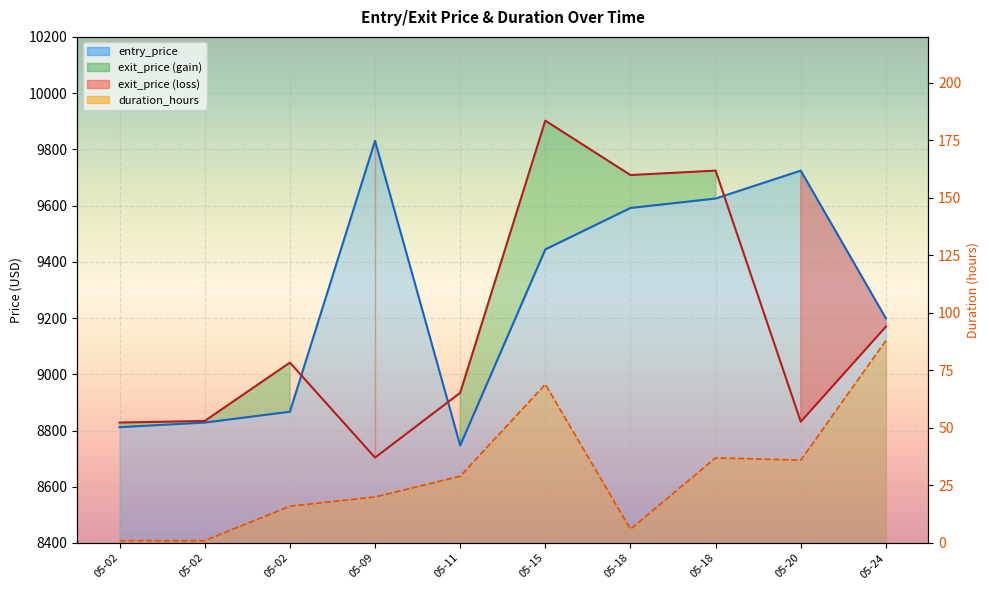

What is the sum of all entry_price values?

92668.1